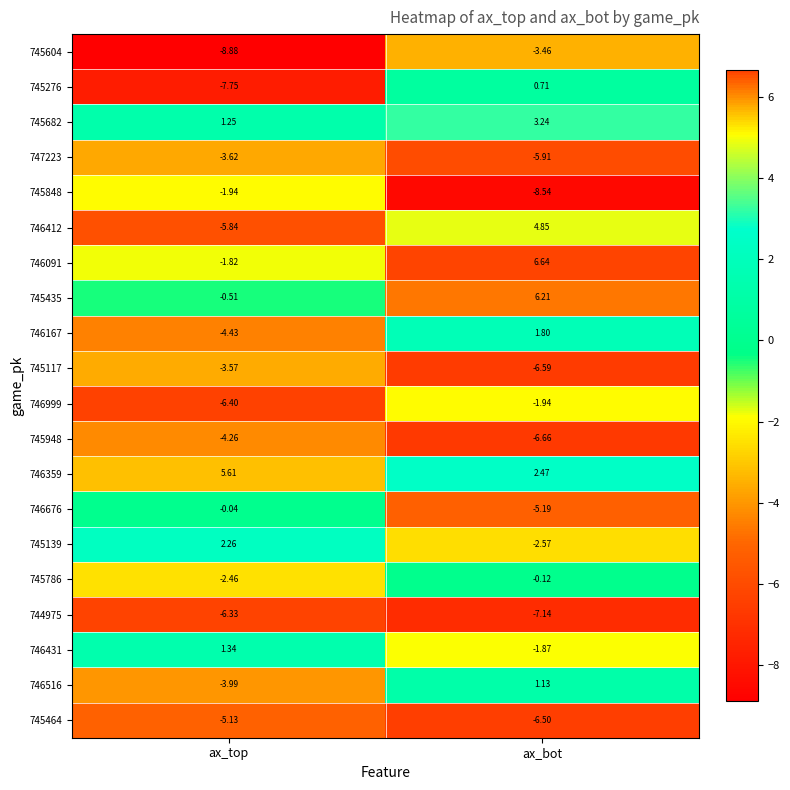

What is the spread (max minus min) of values at ax_bot?

15.2